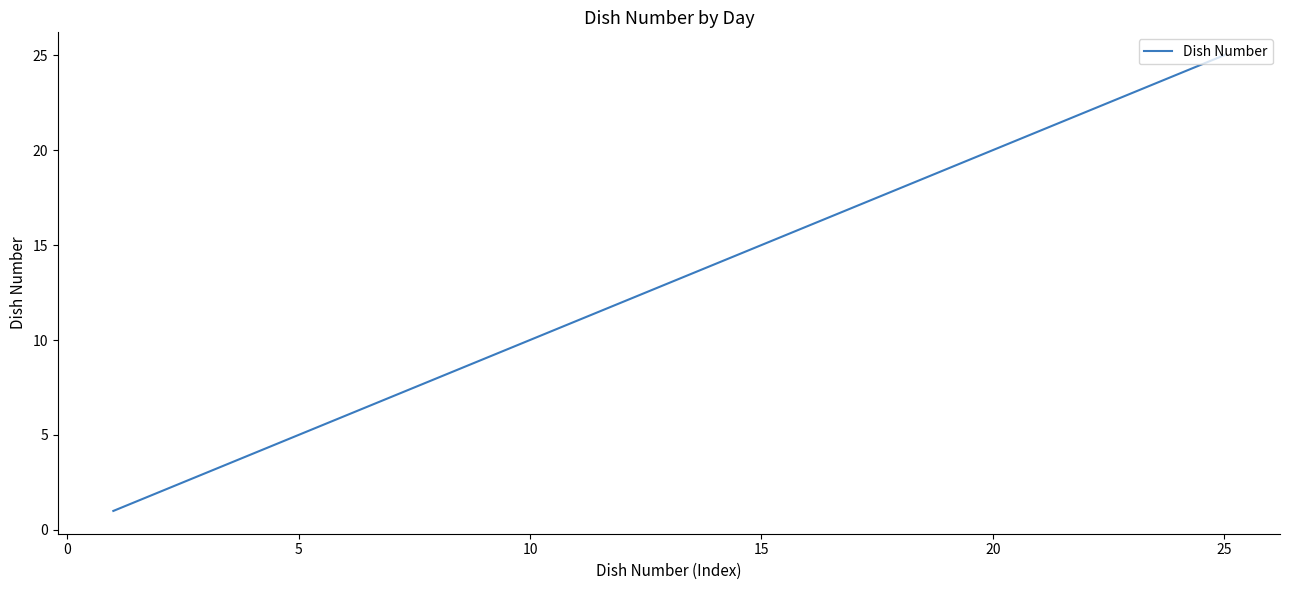

What is the difference between the maximum and minimum values?

24